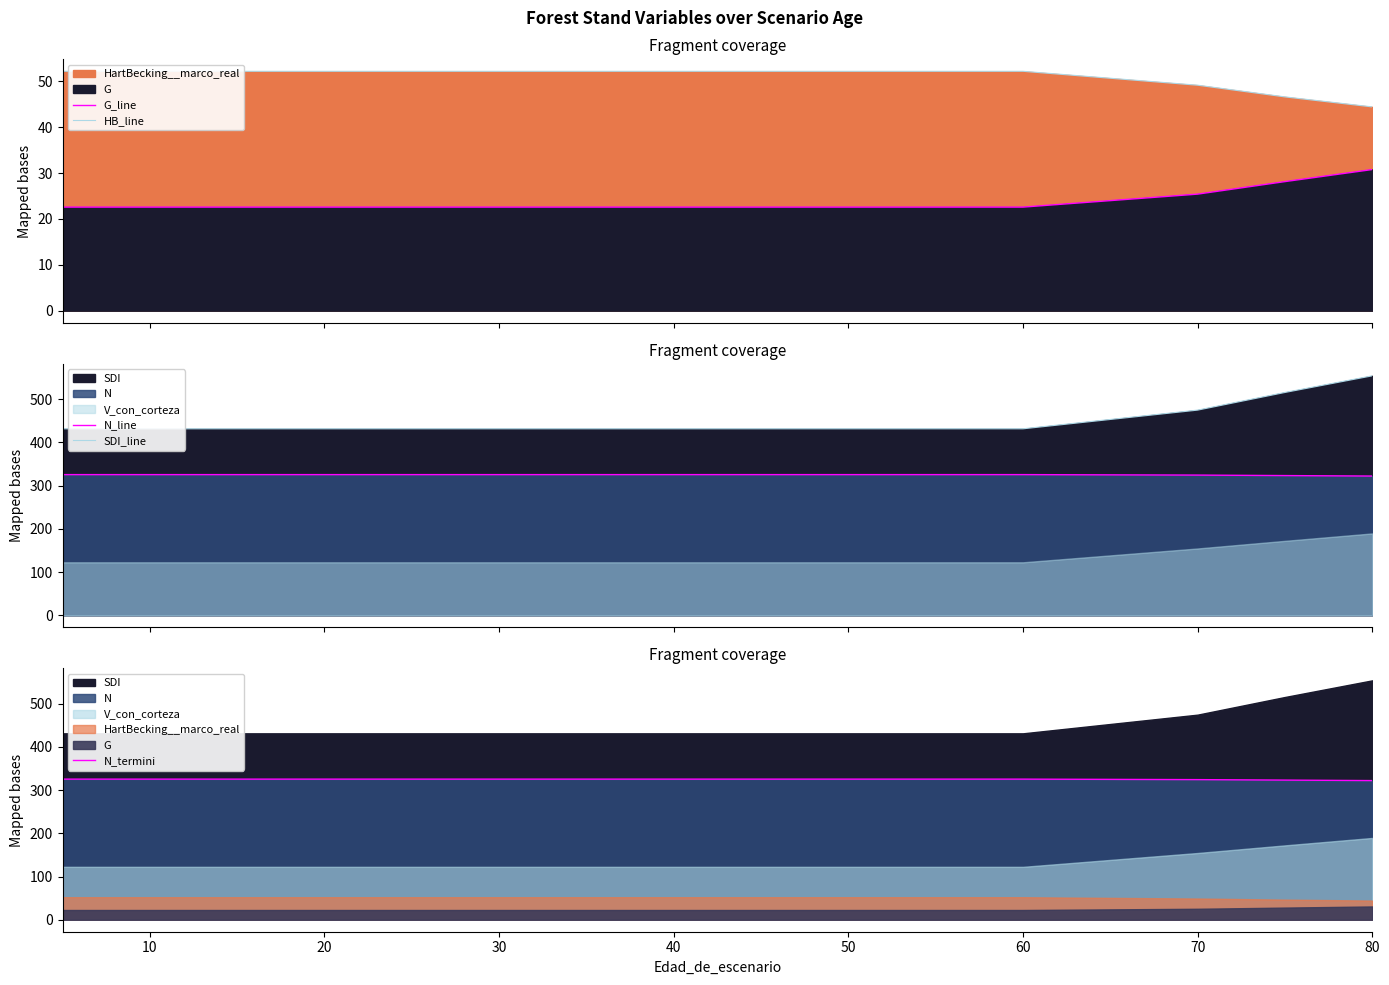

What is the minimum value shown in the chart?

22.6